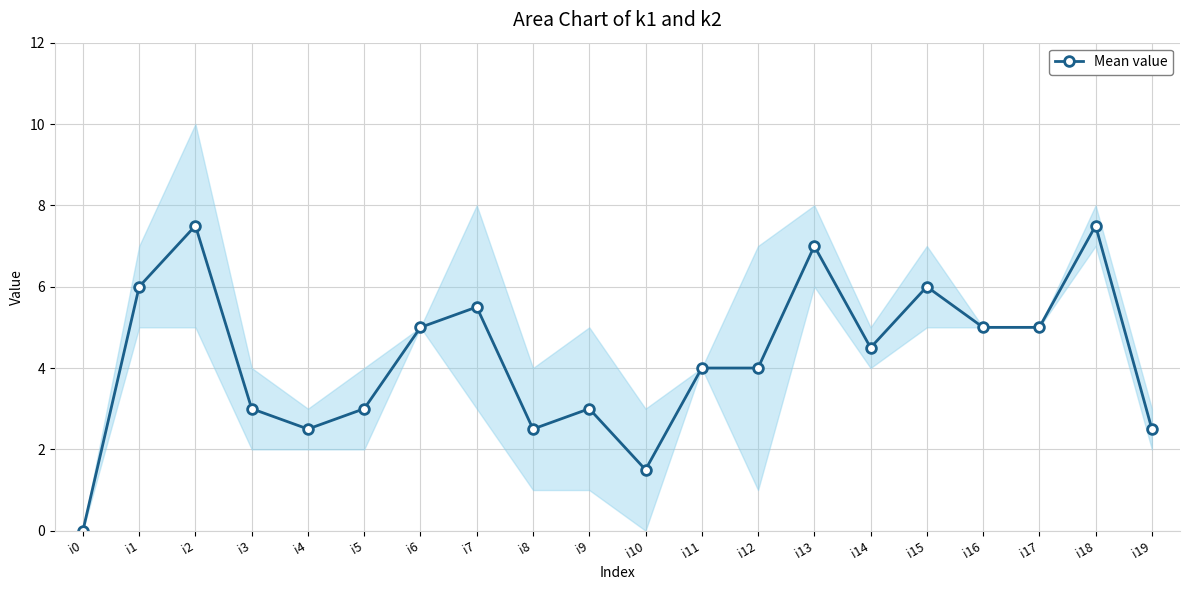

Does the chart have visible grid lines?

Yes